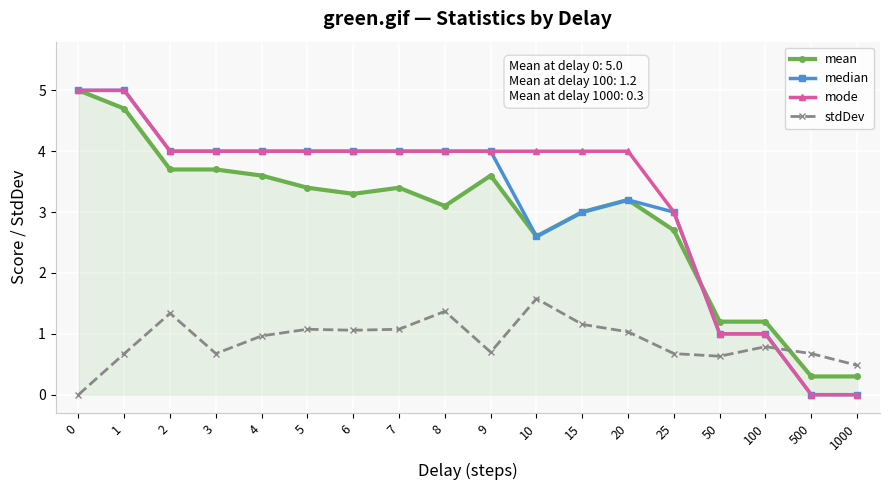

What is the spread (max minus min) of values at 20?

3.0